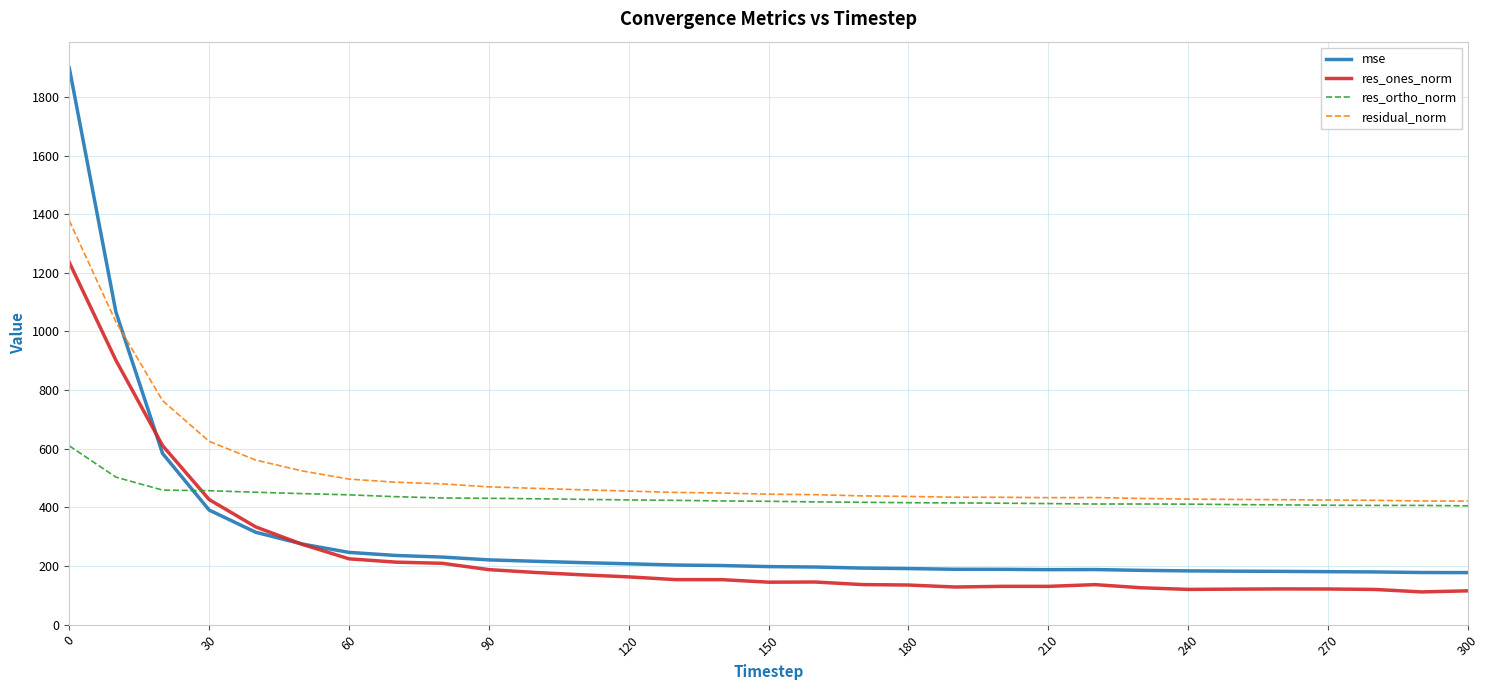

Which series has the largest total across all categories?

residual_norm